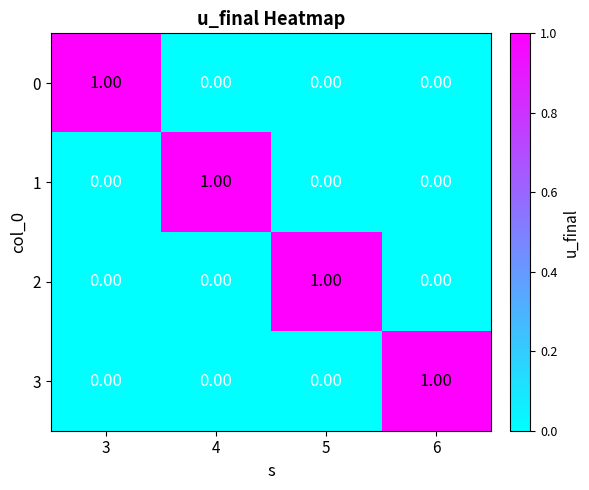

At how many categories does at least one series exceed 0?

4